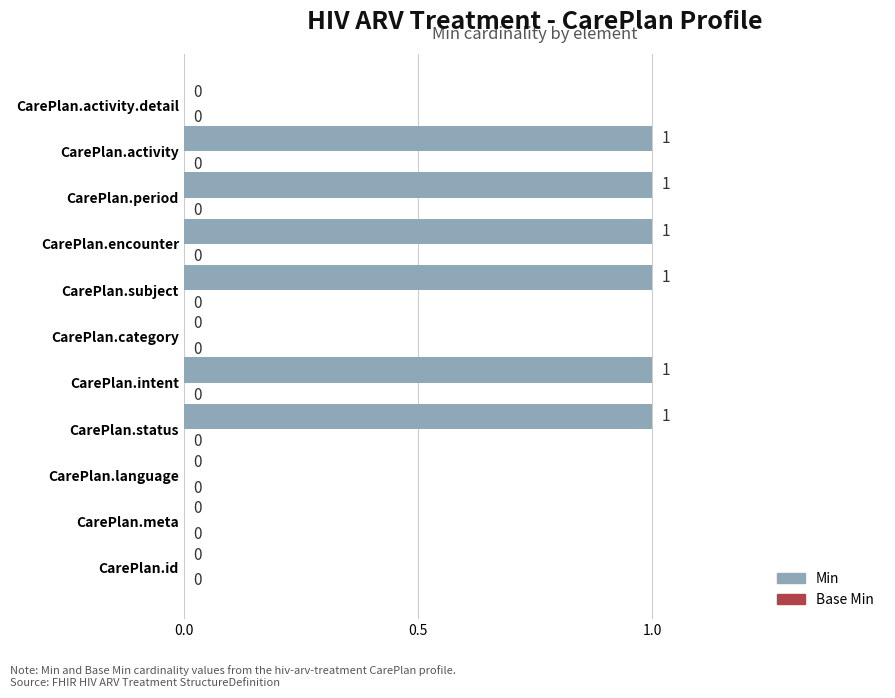

How many distinct data groups are displayed?

1